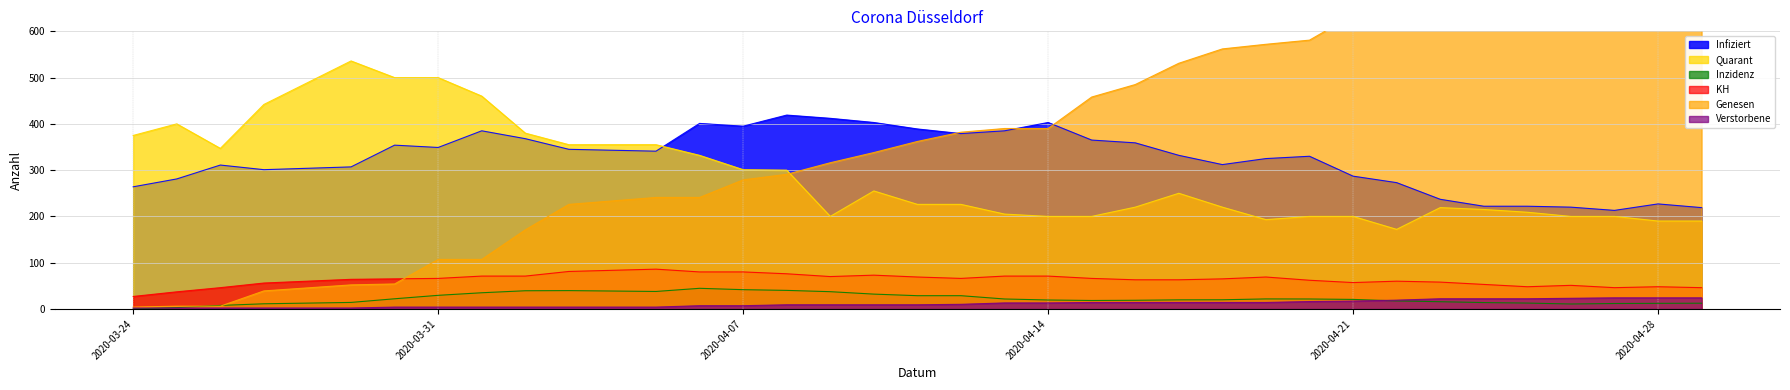

At how many categories does at least one series exceed 660?

7